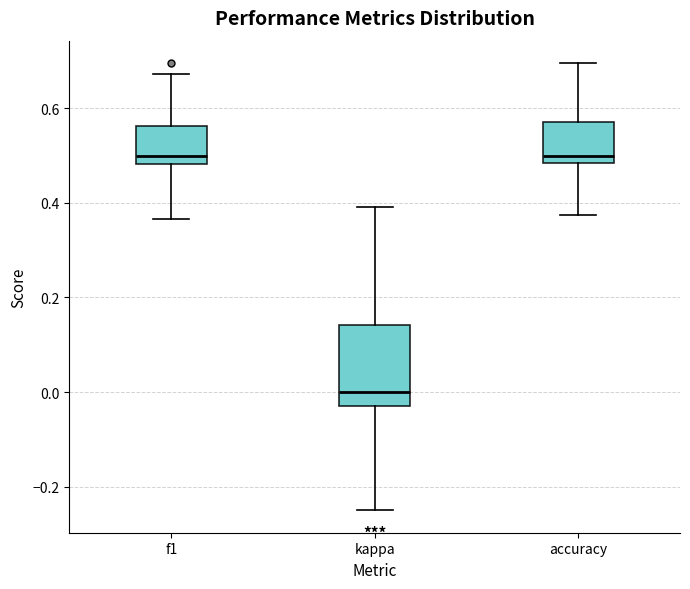

Reading left to right, transcribe this box plot: for each box, give where its median line is, the range the box spans, and where its two whiskers end, as read against the y-axis. The values are not printed on the chart, so give them approximately, as read against the axis.

f1: median 0.50, box 0.48 to 0.56, whiskers 0.36 to 0.68
kappa: median 0.00, box -0.04 to 0.14, whiskers -0.24 to 0.40
accuracy: median 0.50, box 0.48 to 0.58, whiskers 0.38 to 0.70